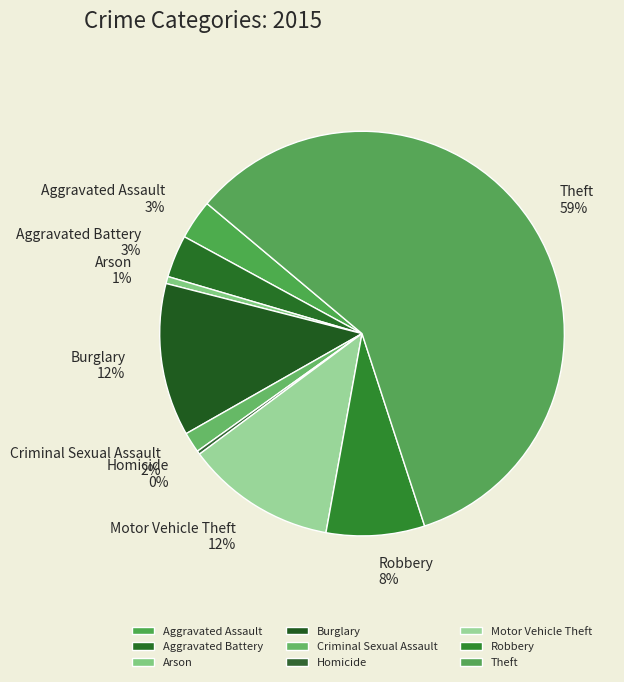

How many slices are in this pie chart?

9